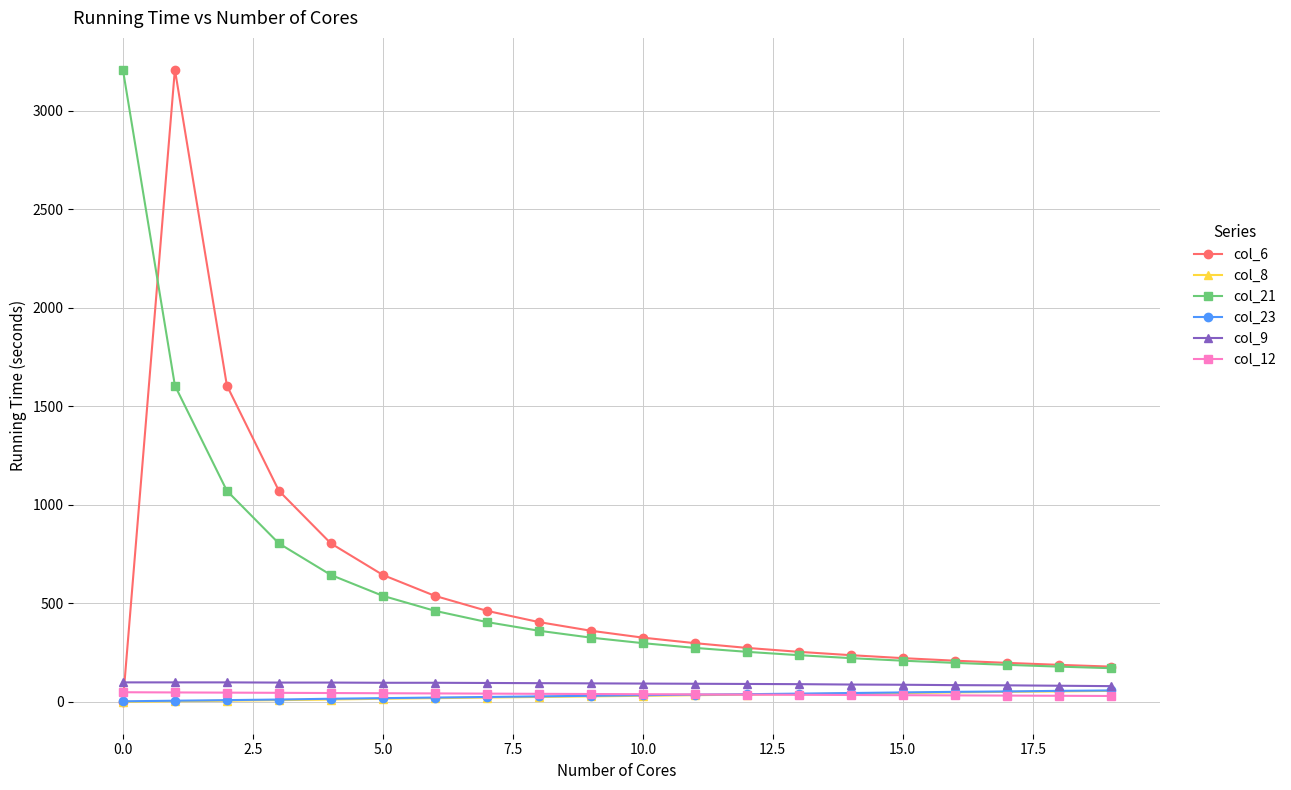

True or false: col_8 and col_21 intersect in this chart.

False